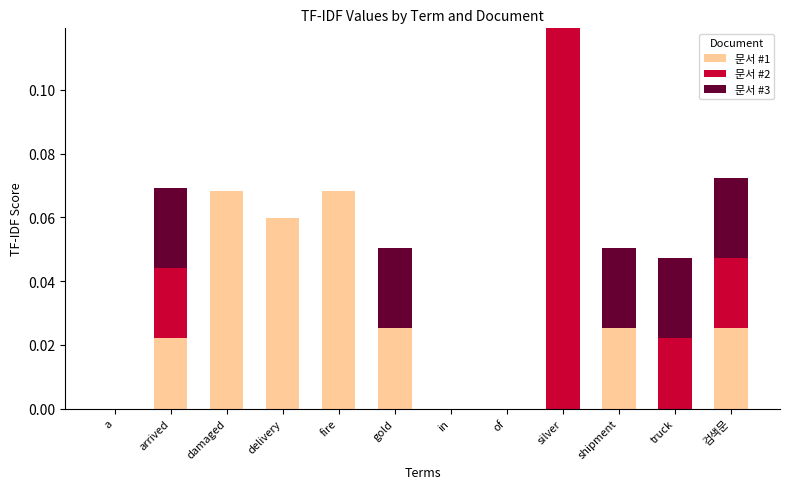

Is it true that 문서 #1 equals 0.0 at fire?

False